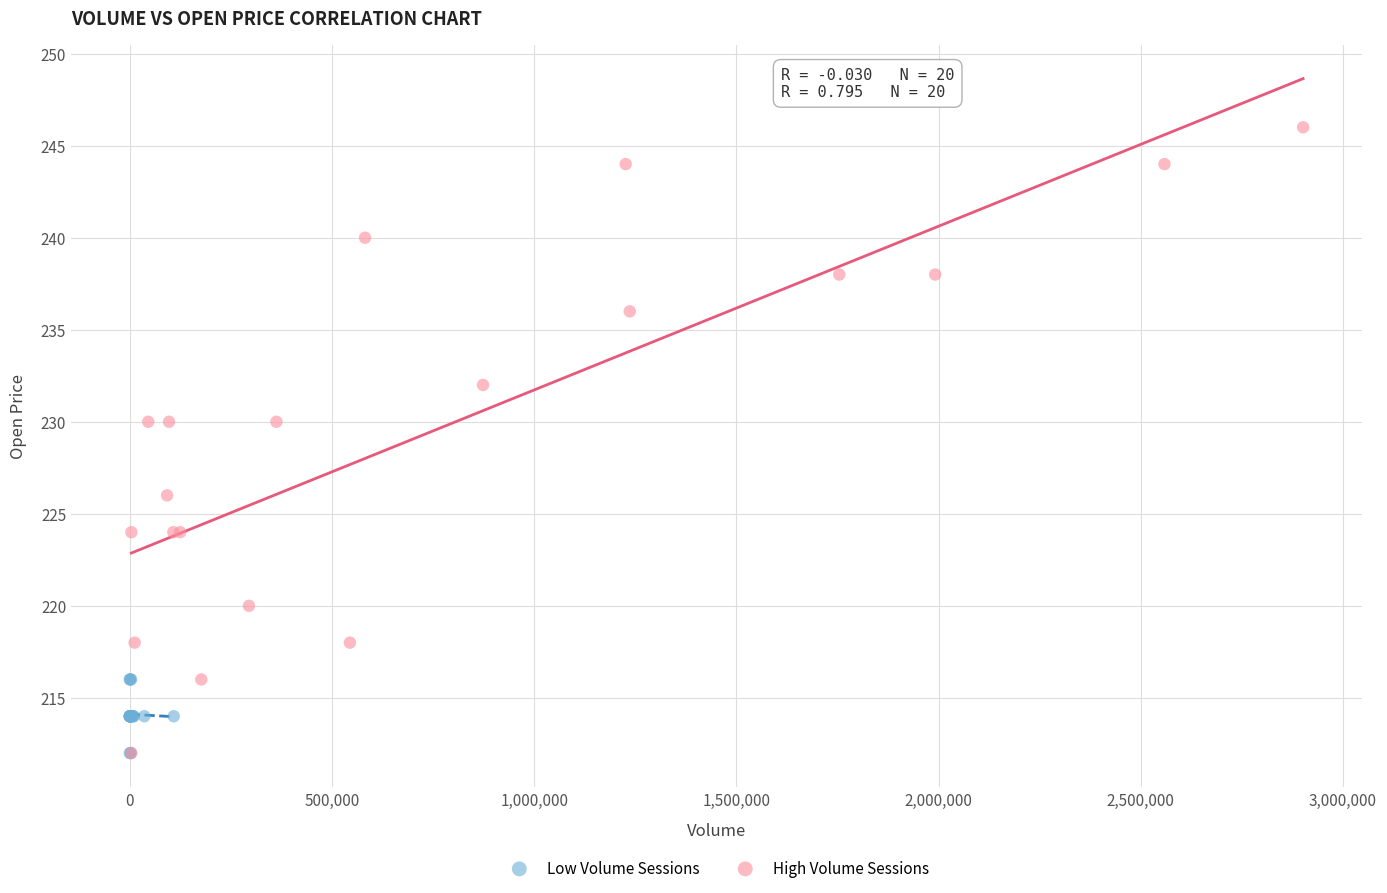

Which series has the largest Y range (max minus min)?

High Volume Sessions